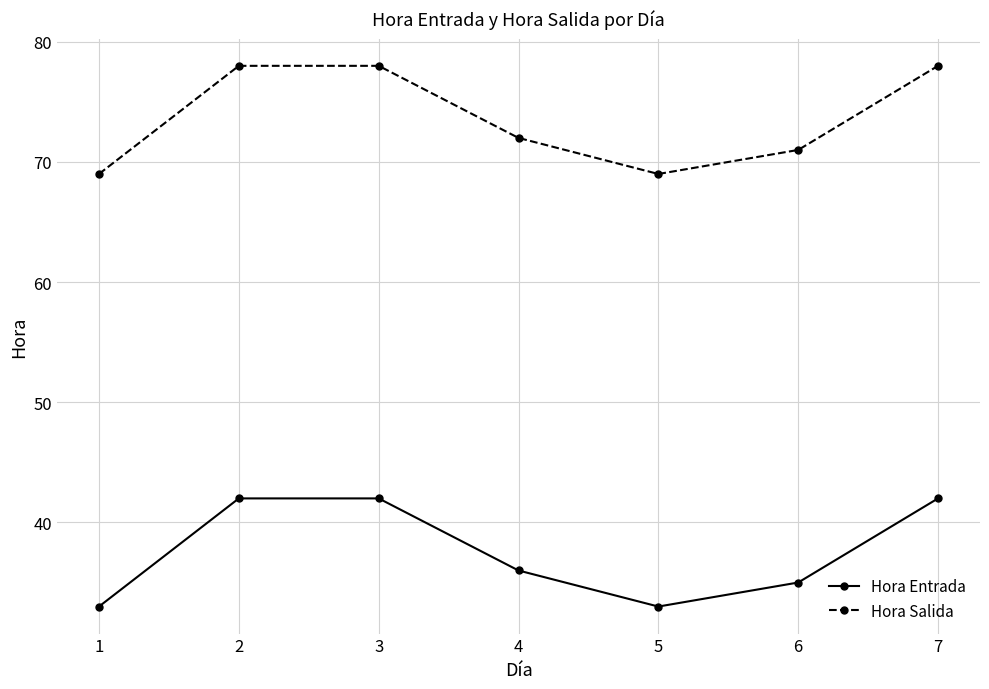

Reading left to right, extract all data points from this chart.

Hora Entrada: 33	42	42	36	33	35	42
Hora Salida: 69	78	78	72	69	71	78